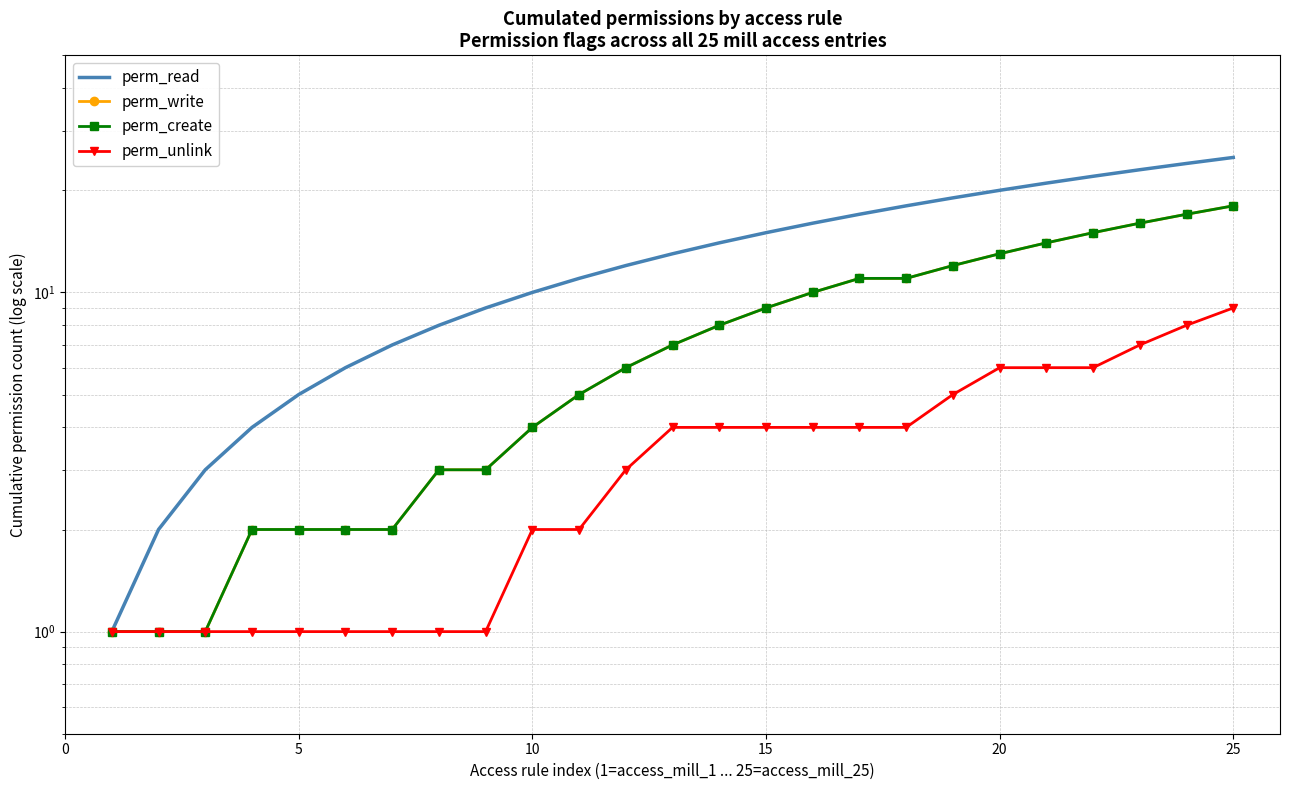

Which has a higher value, 20 or 19?

20